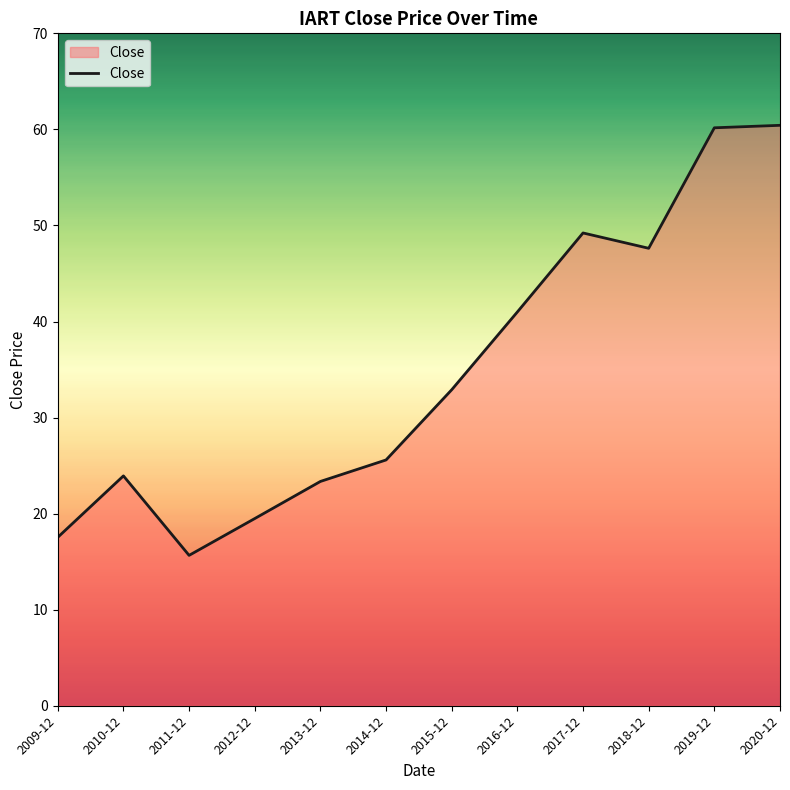

Does the chart have visible grid lines?

No